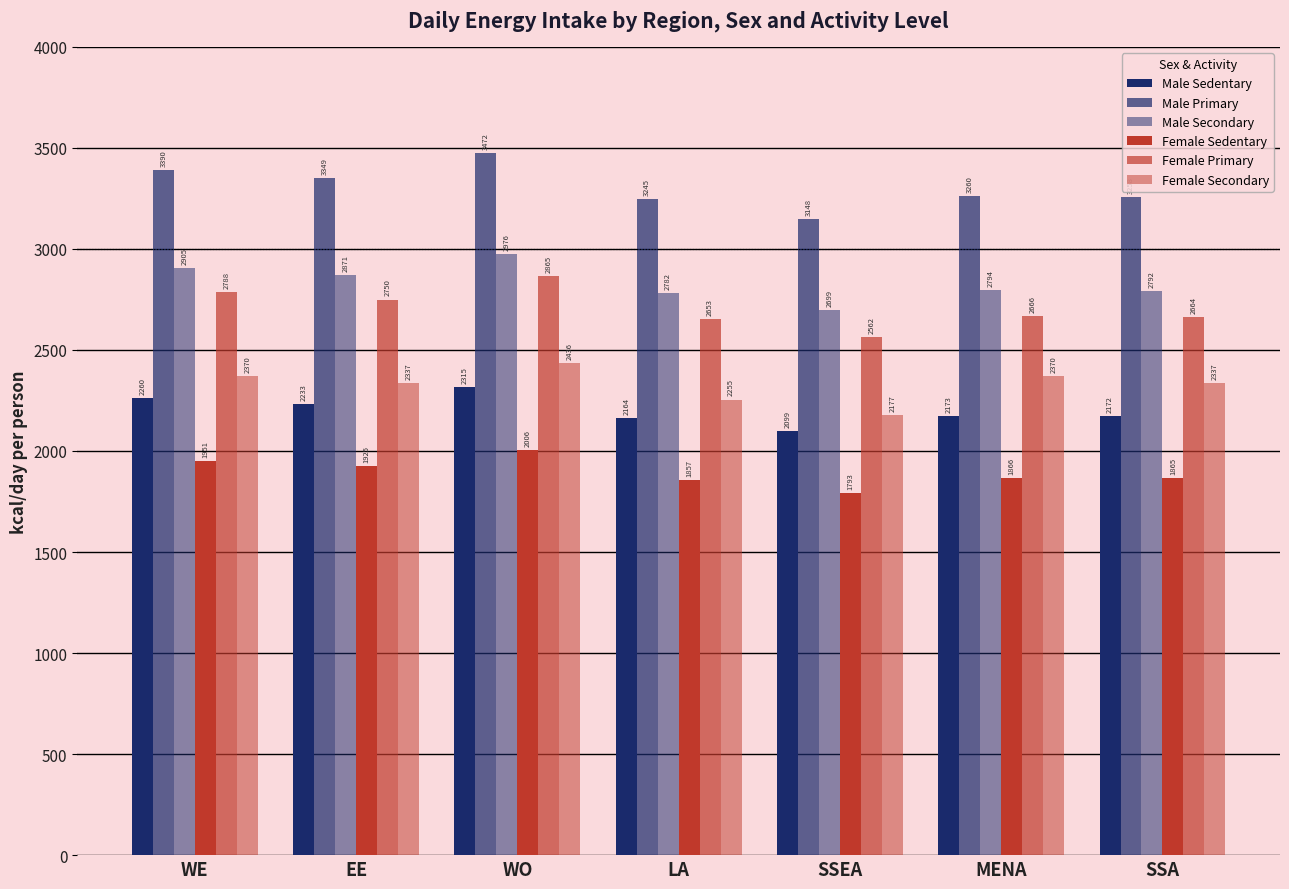

Where does the Male Primary series first go above 3259?

WE